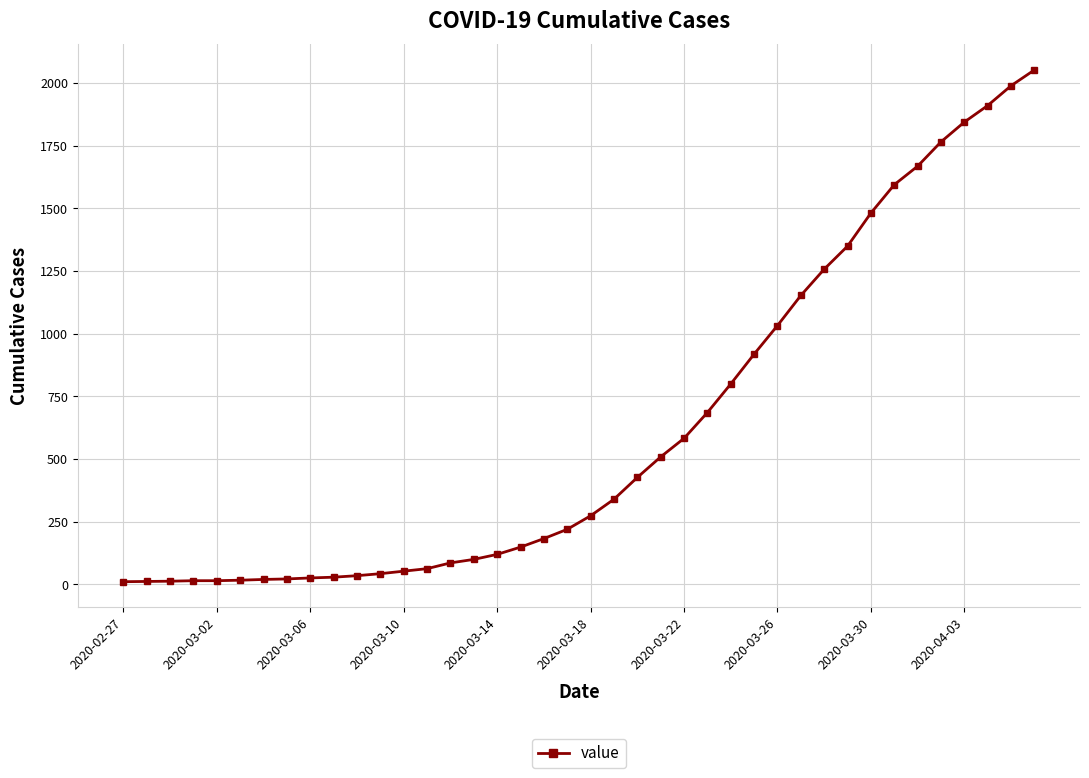

What is the maximum value shown in the chart?

2052